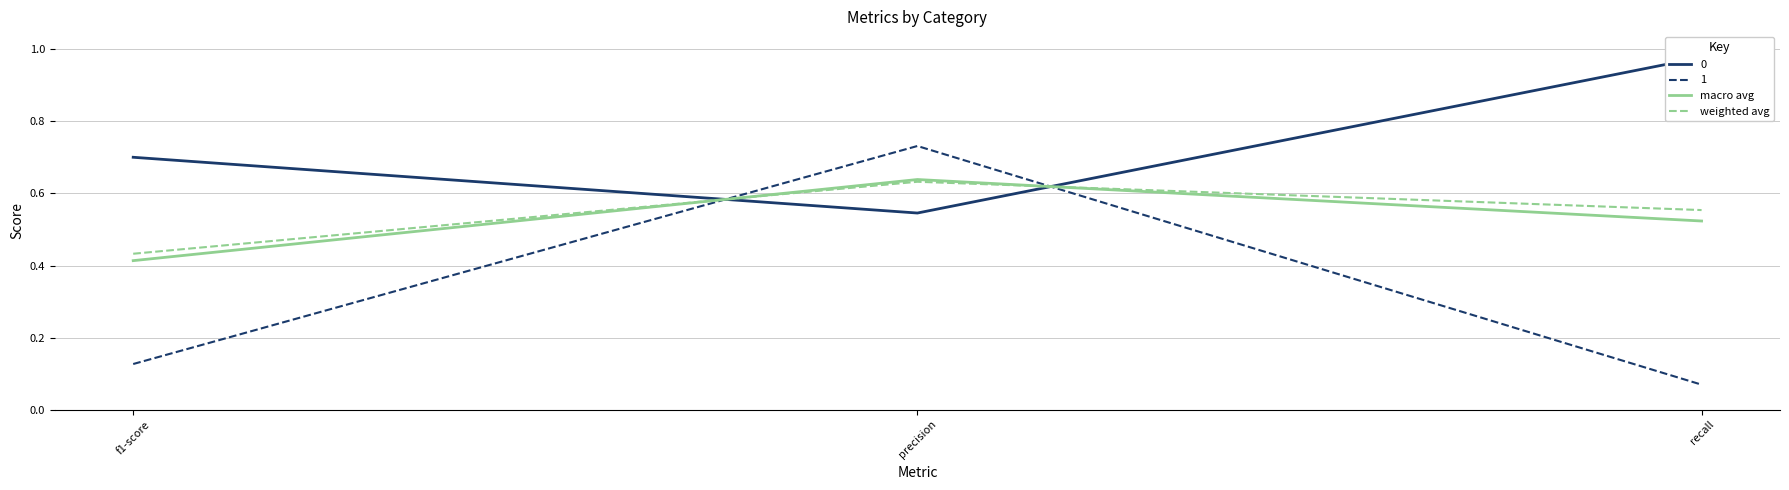

What value does the macro avg series have at f1-score?

0.4